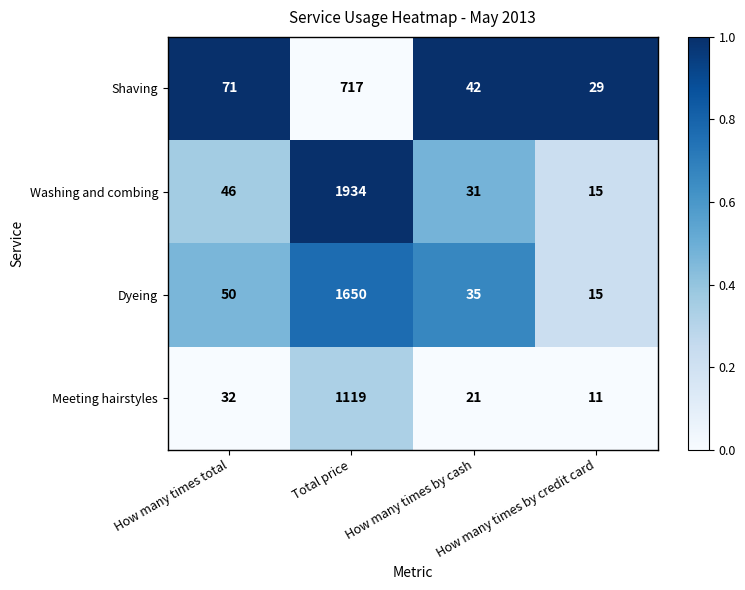

Between How many times total and Total price, which series saw the biggest shift?

Washing and combing